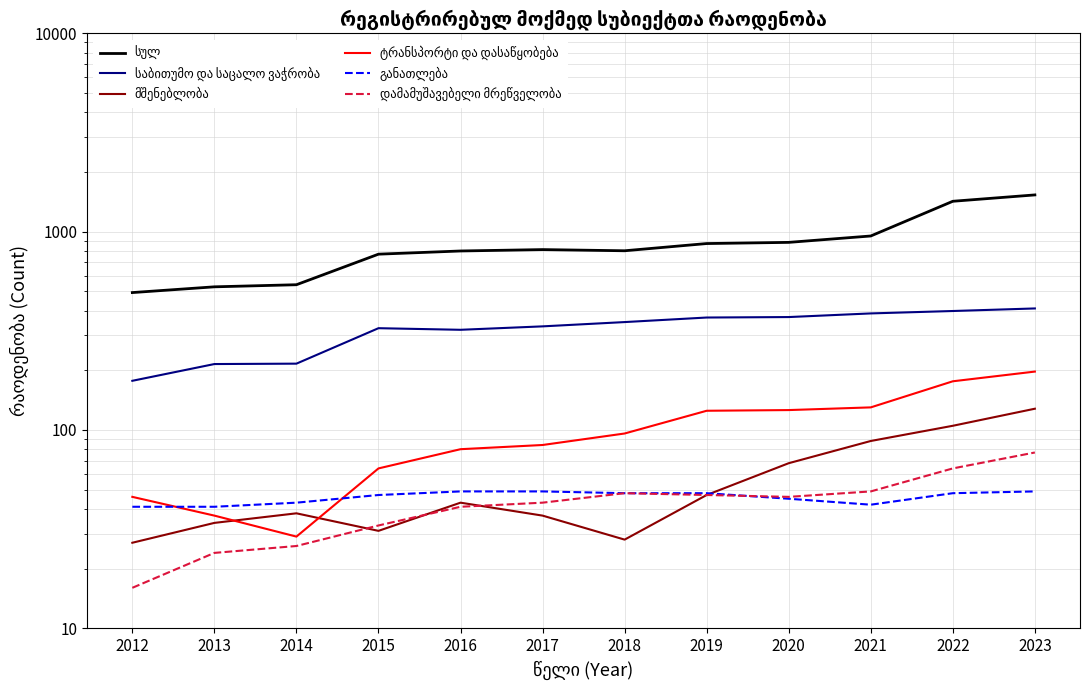

At which category is the sum across all series the highest?

2023